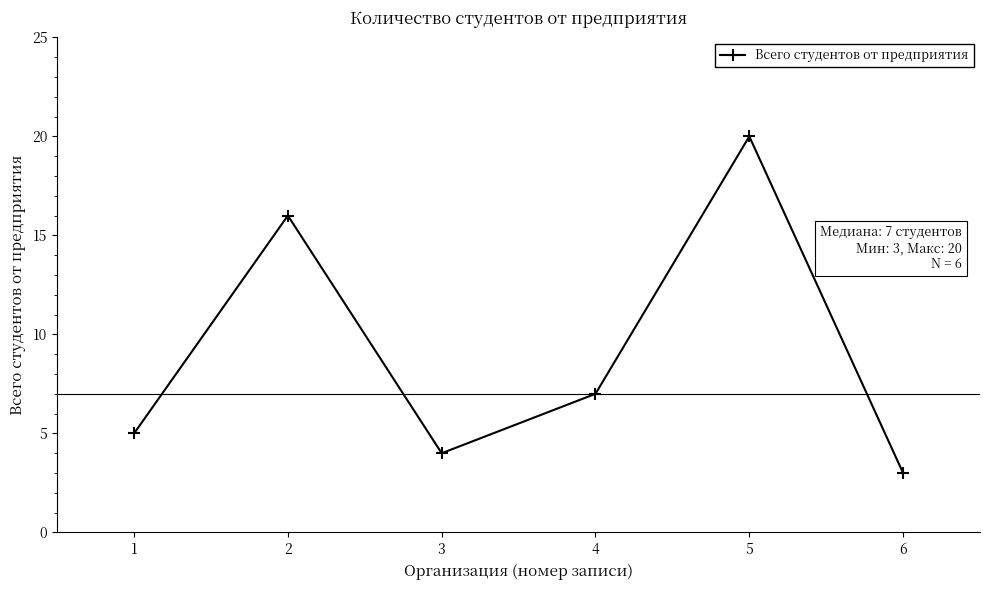

The value at 2 is 16. True or false?

True